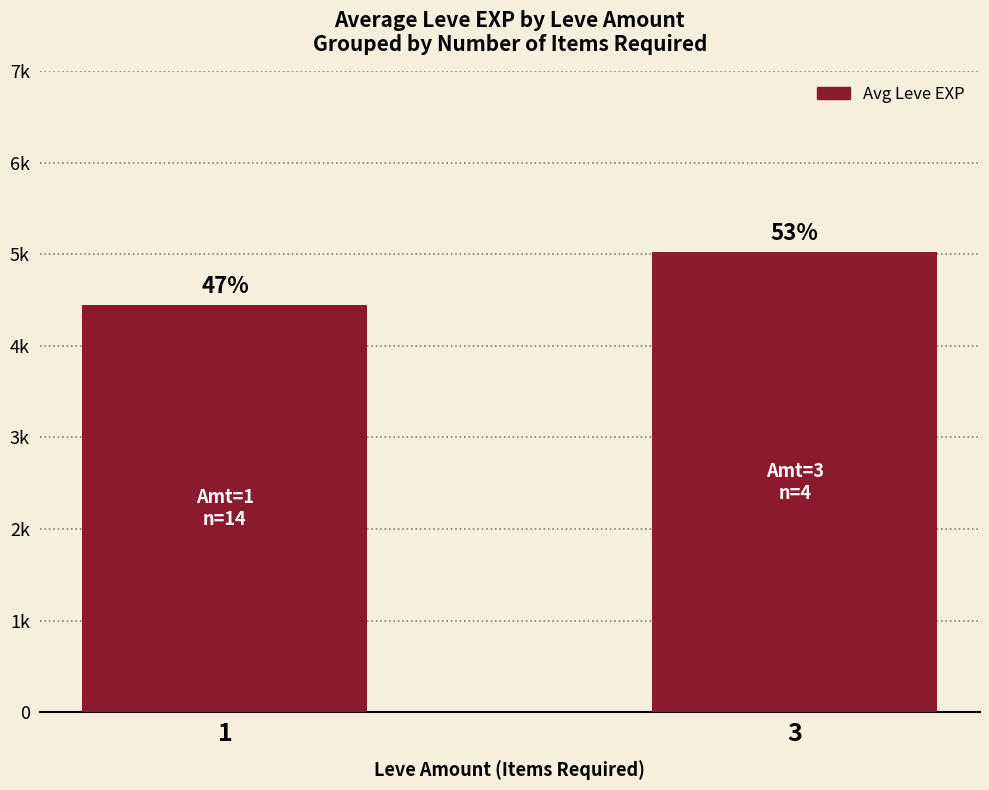

The value at 3 is 2840. True or false?

False